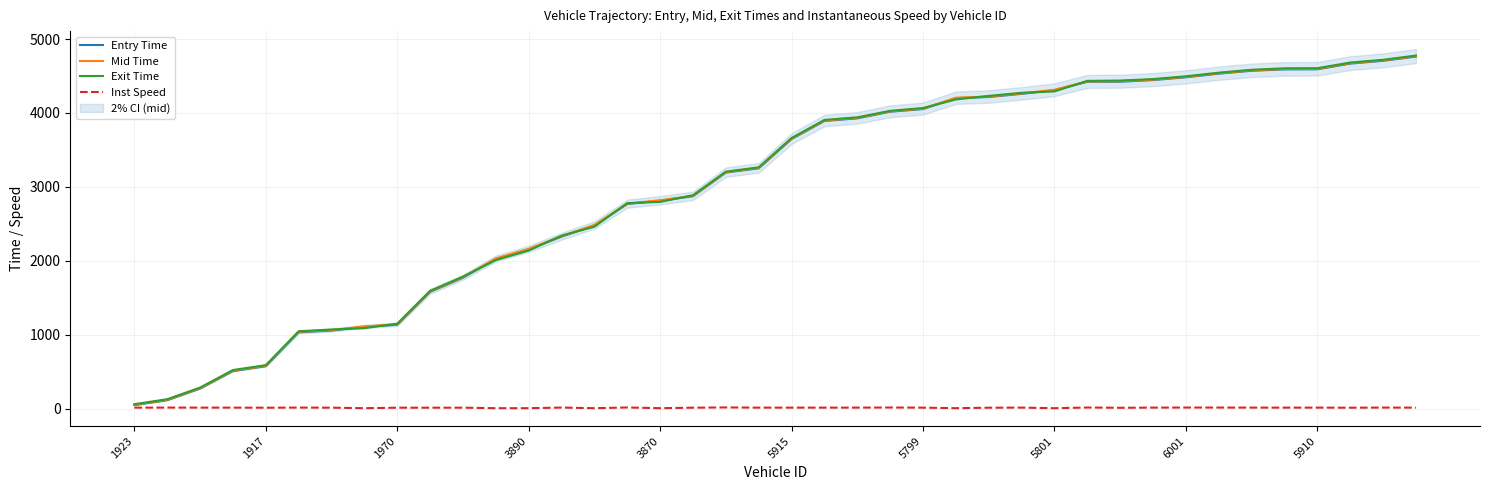

What is the greatest value displayed?

4777.0